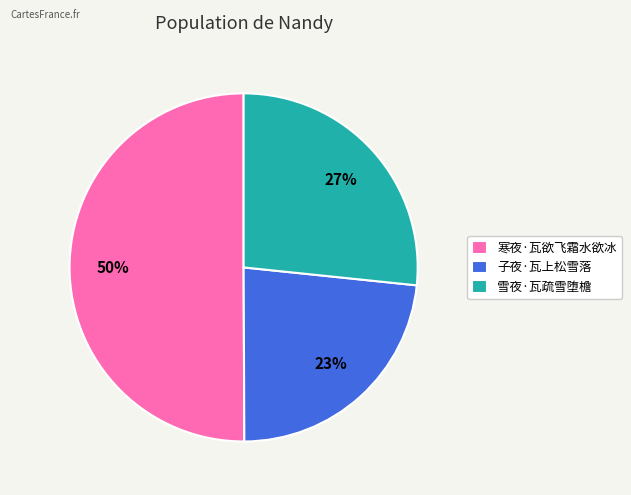

To the nearest percent, what portion does 雪夜·瓦疏雪堕檐 represent?

27%